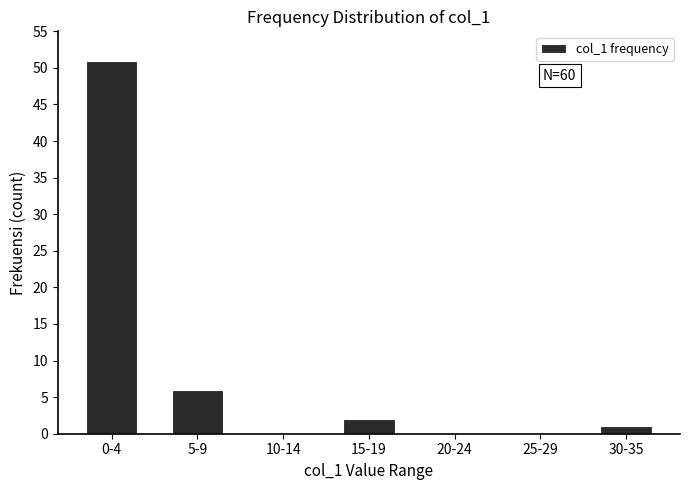

Reading left to right, list all the values displayed in this chart.

0-4=51	5-9=6	10-14=0	15-19=2	20-24=0	25-29=0	30-35=1